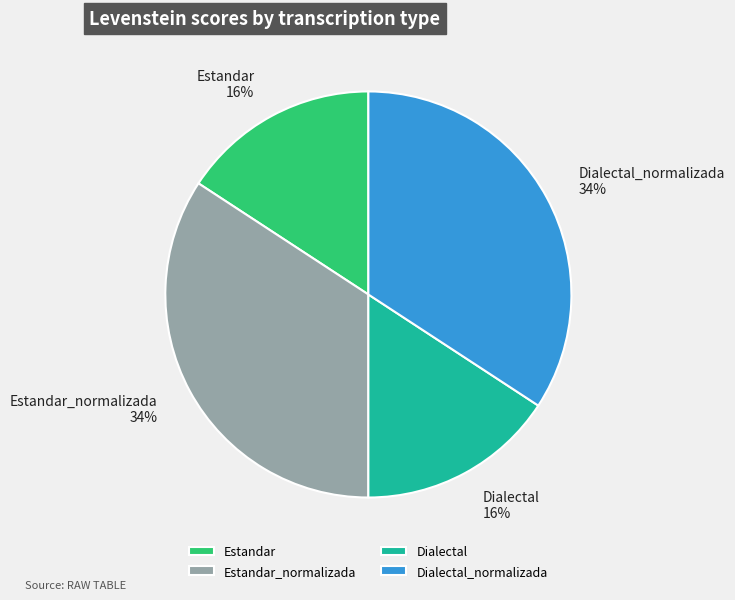

To the nearest percent, what is the average slice percentage?

25%